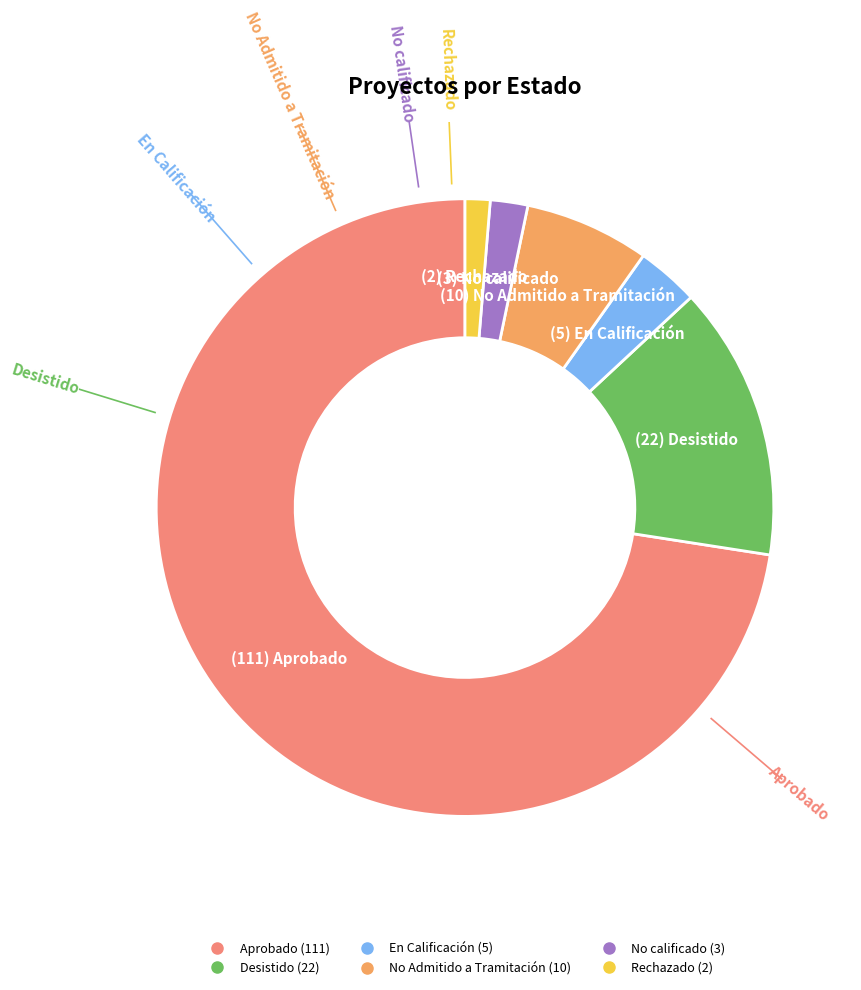

How many slices are in this pie chart?

6